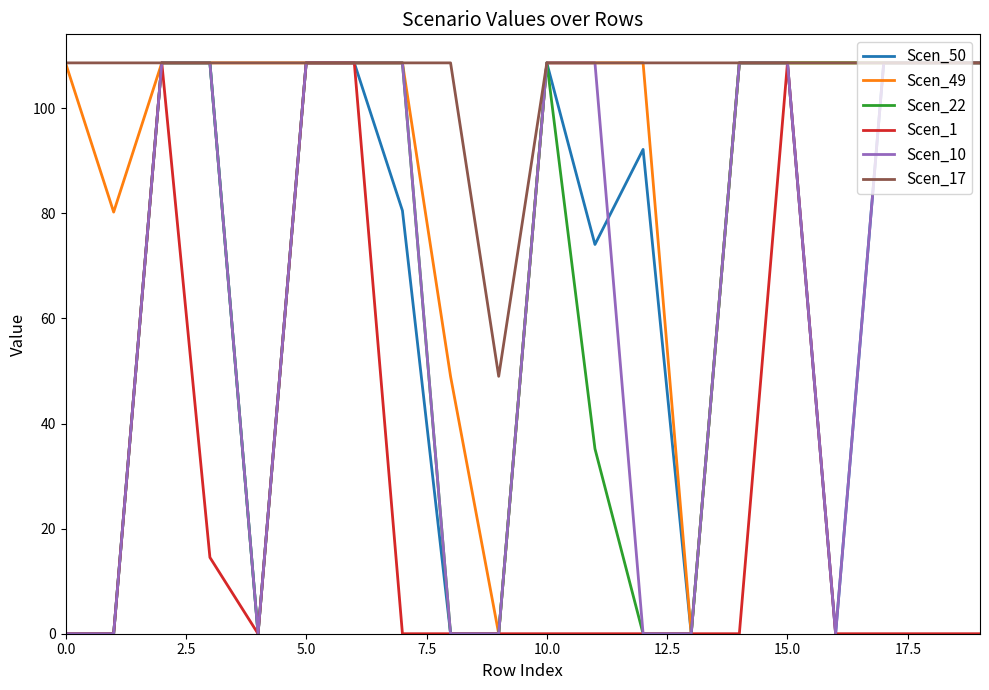

Which series has the largest total across all categories?

Scen_17